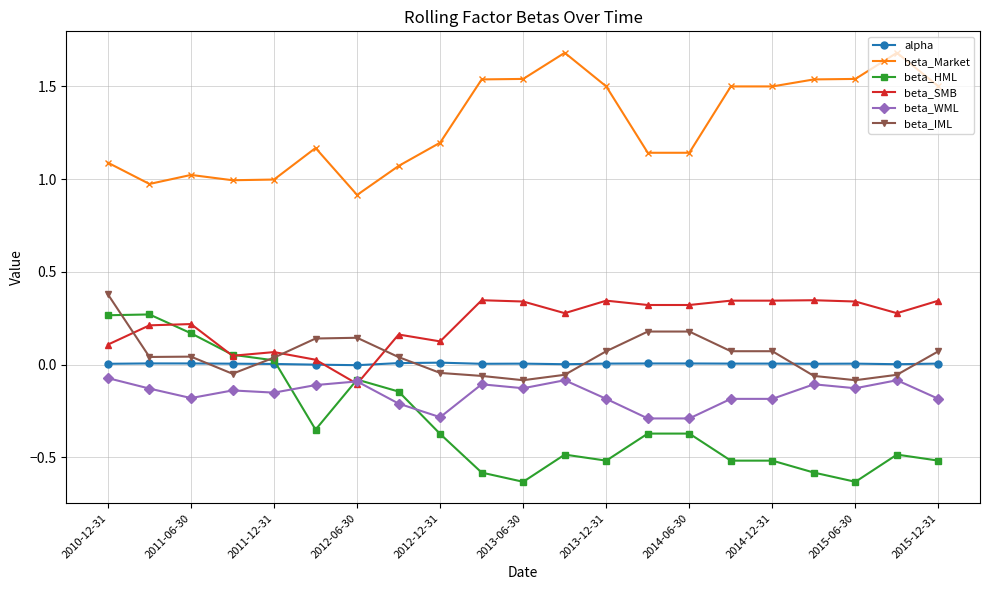

True or false: beta_HML and beta_Market cross at least once.

False